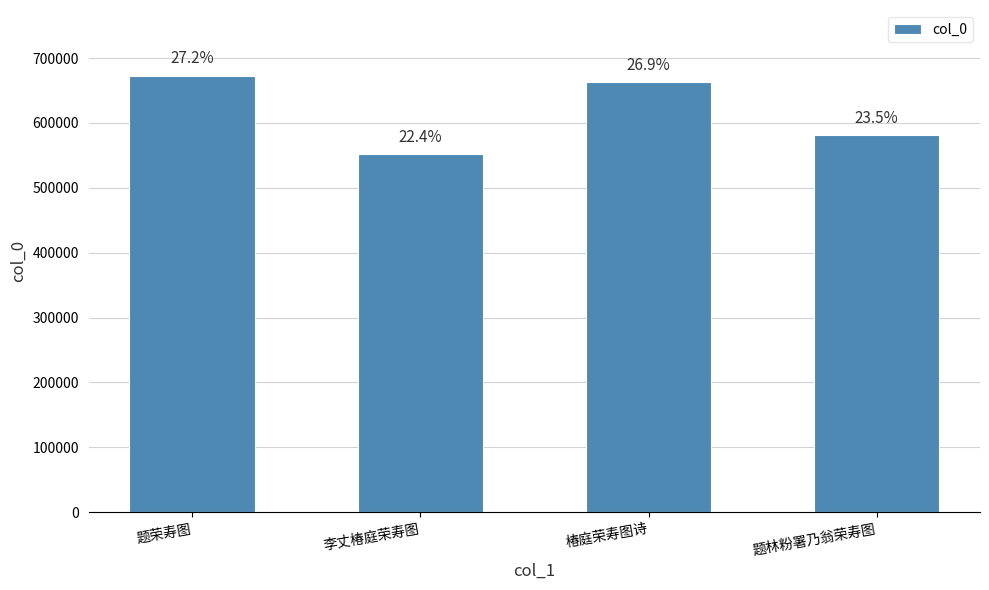

List the labels in order of value, smallest first.

李丈椿庭荣寿图, 题林粉署乃翁荣寿图, 椿庭荣寿图诗, 题荣寿图